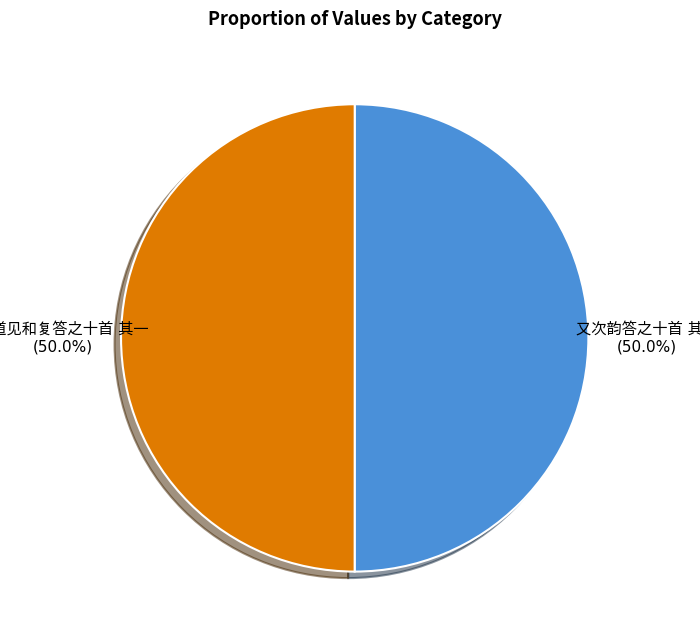

True or false: 履道见和复答之十首 其一 accounts for 50% of the total.

True